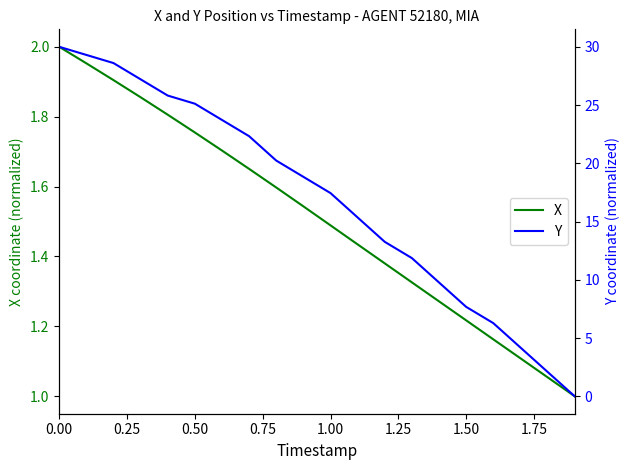

Is the value of X at 15 greater than the value of Y at 2.00?

No